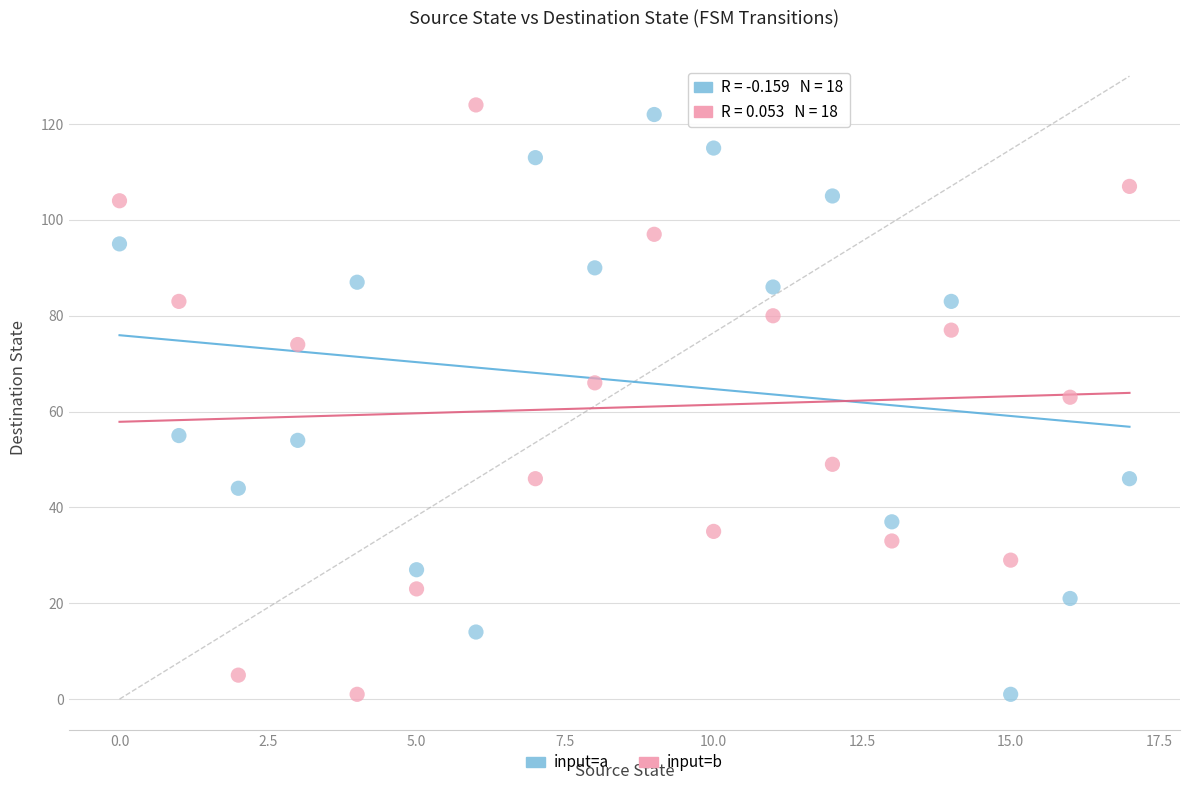

In the input=a series, what Y value is closest to 61?

55